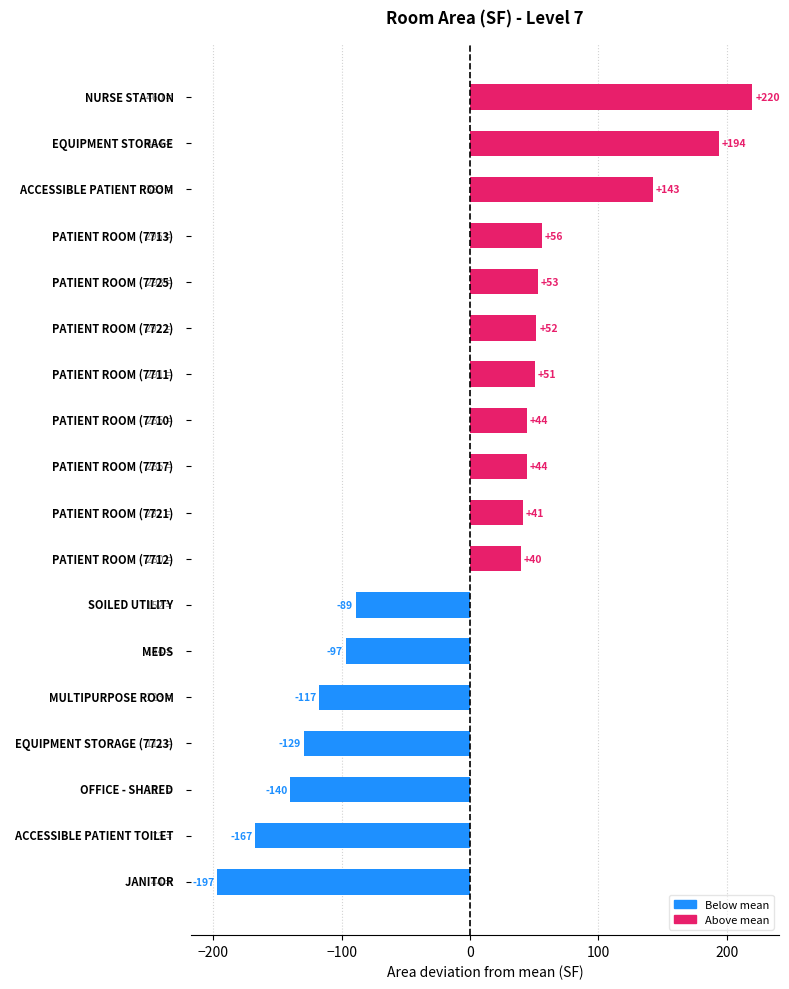

What is the greatest value displayed?

219.9